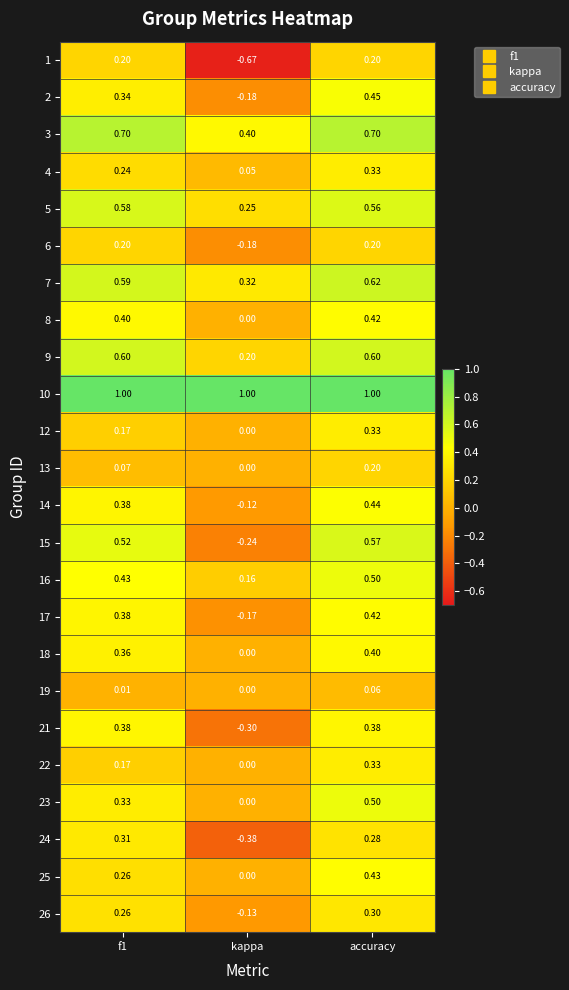

Is the value of 3 at f1 greater than the value of 8 at f1?

Yes